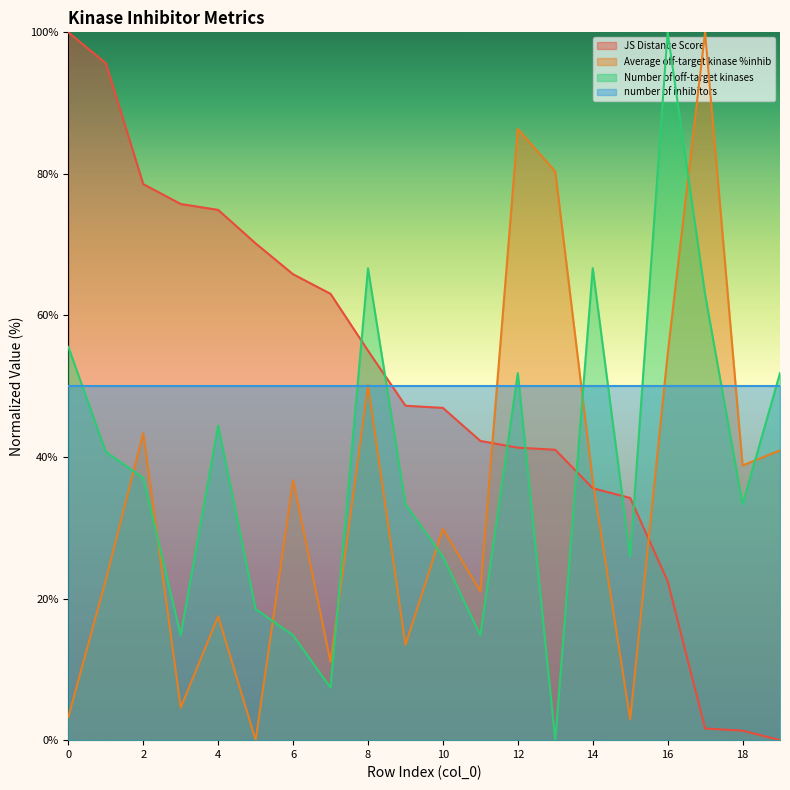

At which category is the sum across all series the highest?

12